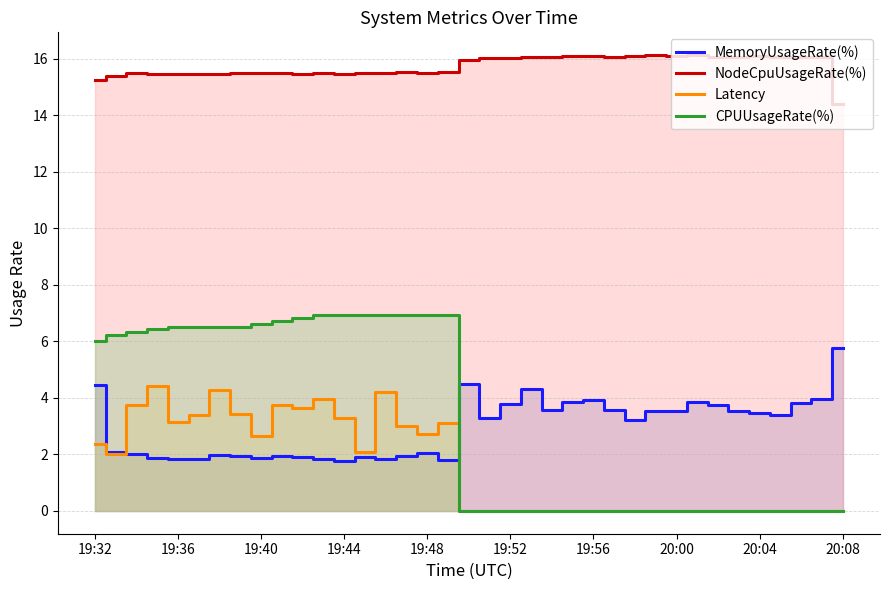

What is the total value across all series at 15?

27.4